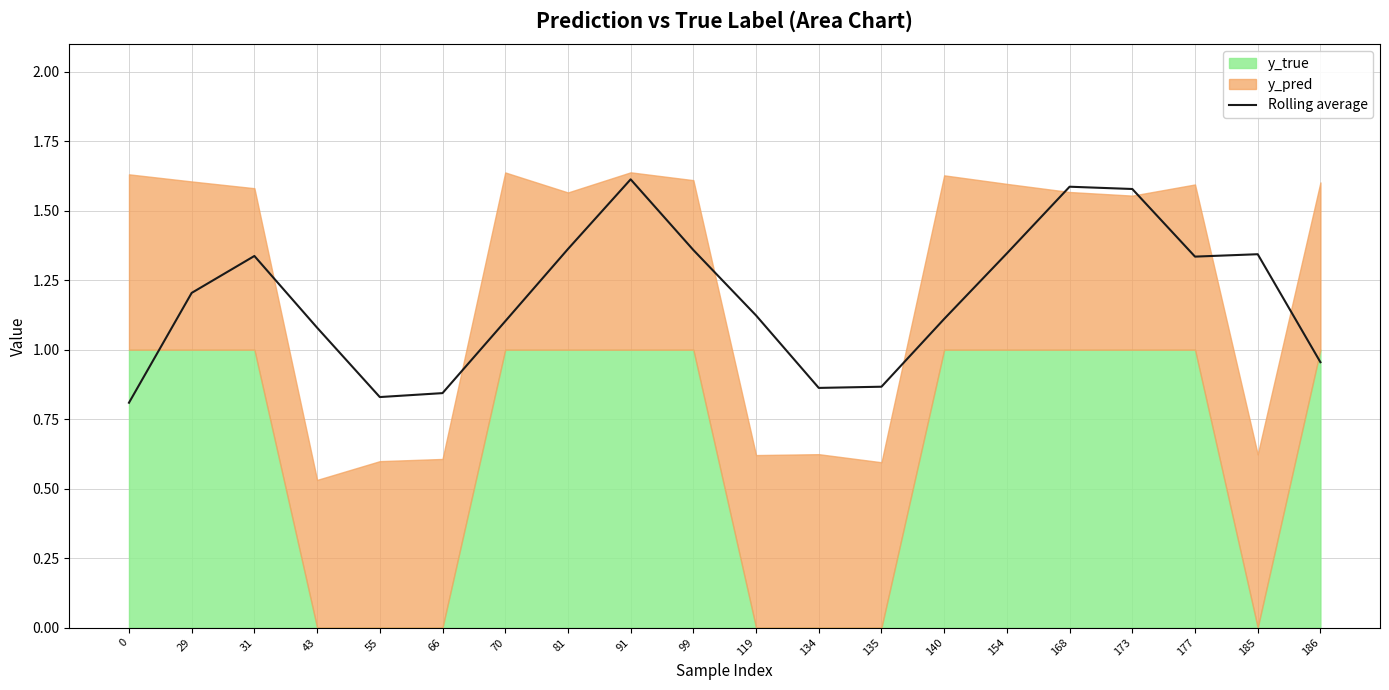

Rank the categories by value from lowest to highest.

0, 55, 66, 134, 135, 186, 43, 70, 140, 119, 29, 177, 31, 185, 154, 99, 81, 173, 168, 91